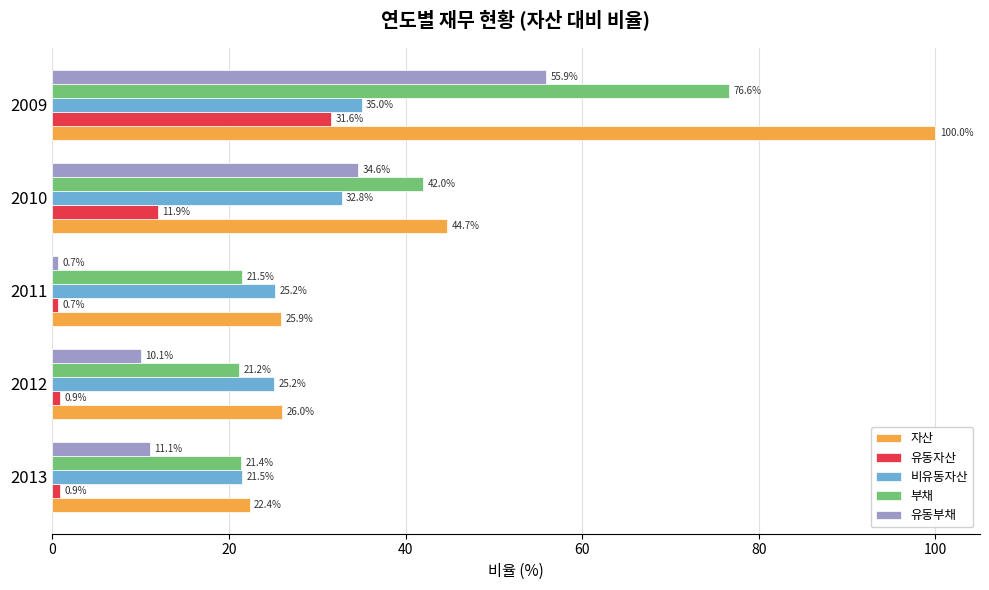

True or false: 유동부채 has a value of 16.1 at 2012.

False